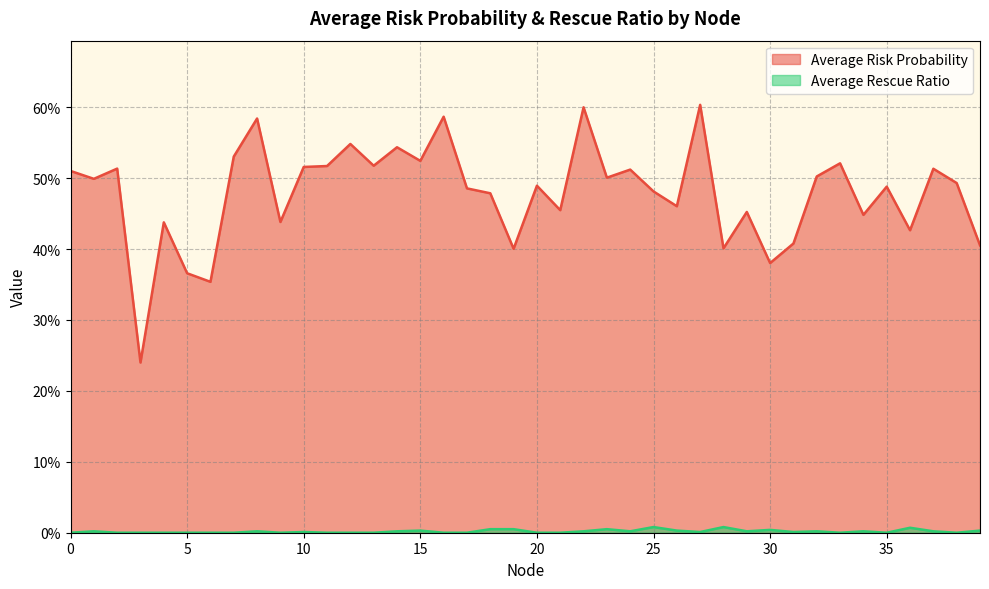

In Average Risk Probability, how many points are lower than both neighbors (excluding endpoints)?

14